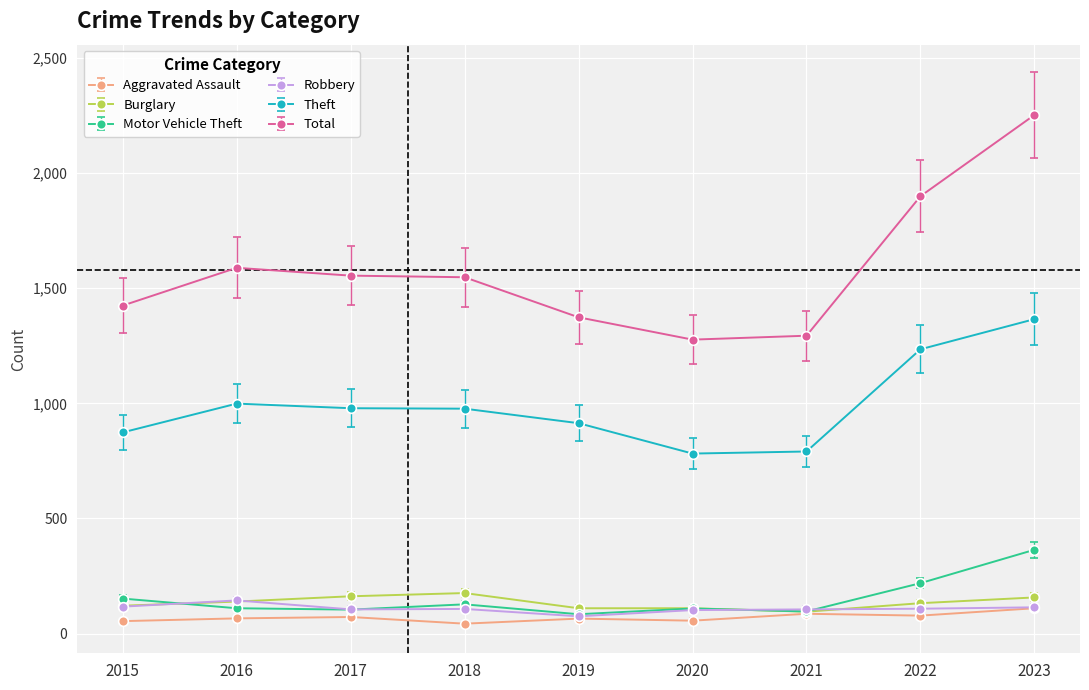

Is the value of Total at 2015 greater than the value of Robbery at 2021?

Yes